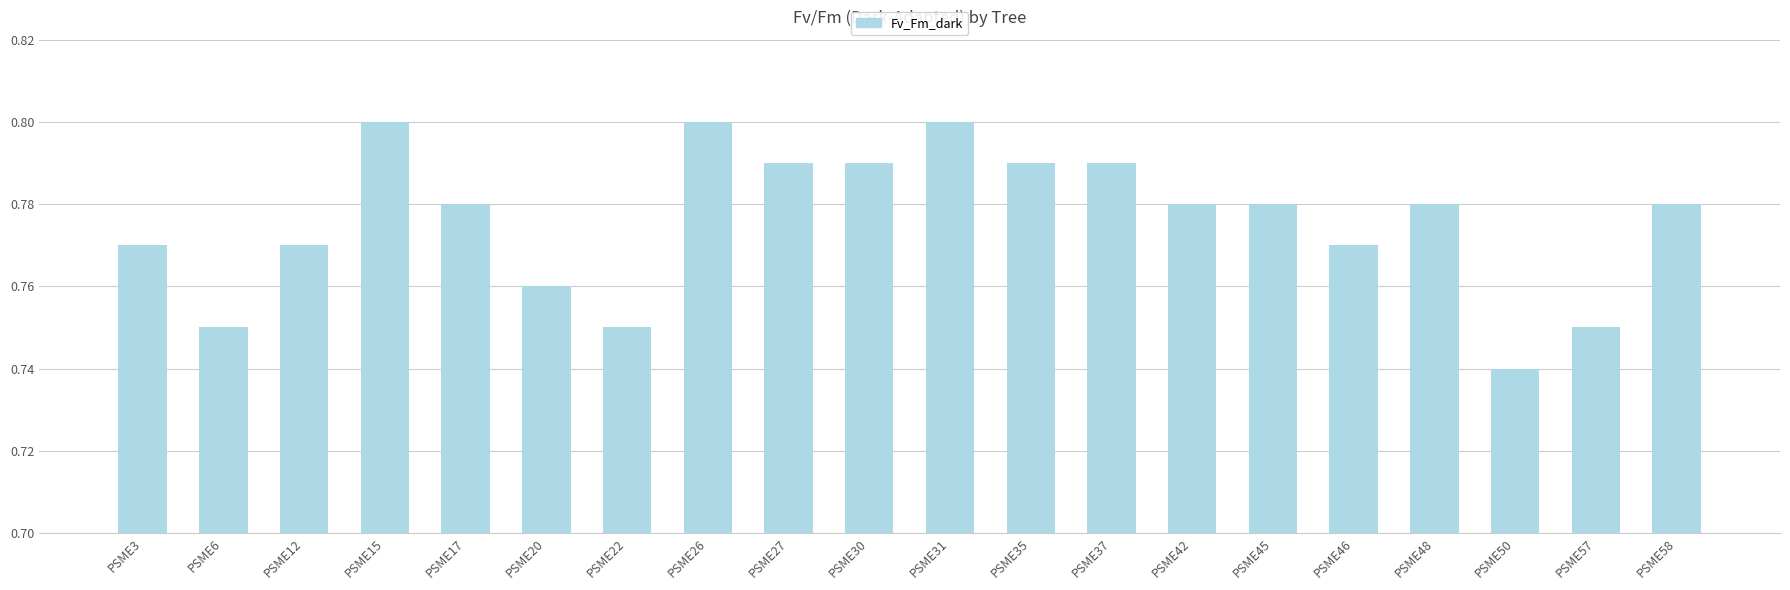

Count the number of data series in this chart.

1